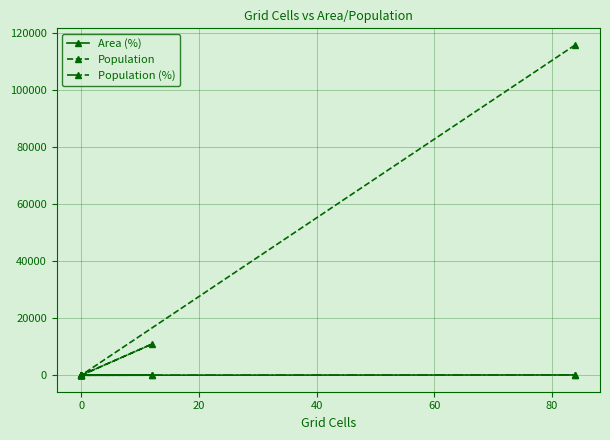

Rank the series by their maximum value, from highest to lowest.

Population, Population (%), Area (%)